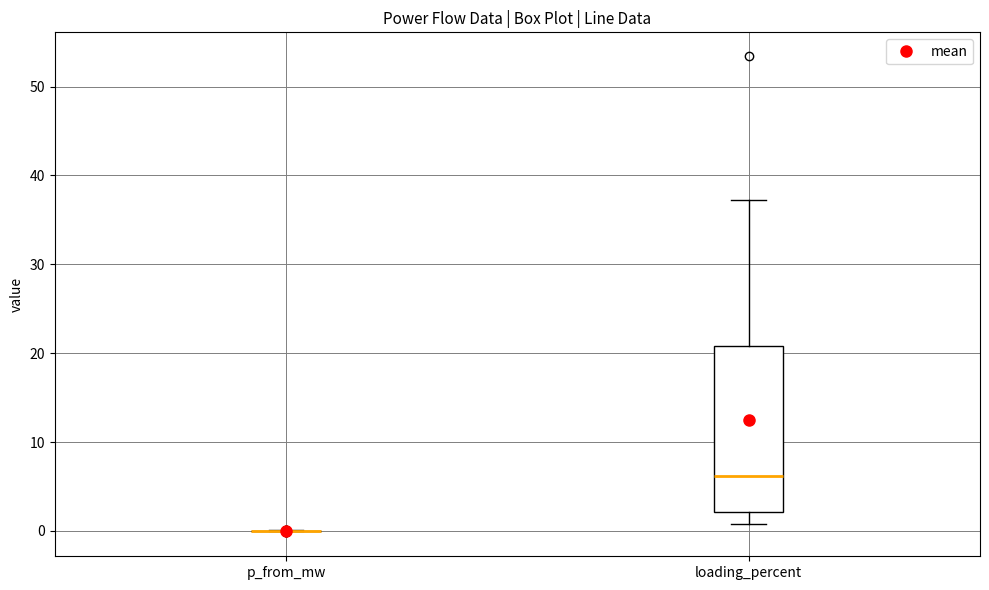

Reading left to right, transcribe this box plot: for each box, give where its median line is, the range the box spans, and where its two whiskers end, as read against the y-axis. The values are not printed on the chart, so give them approximately, as read against the axis.

p_from_mw: box collapsed to a line at 0, whiskers 0 to 0
loading_percent: median 6, box 2 to 21, whiskers 1 to 37